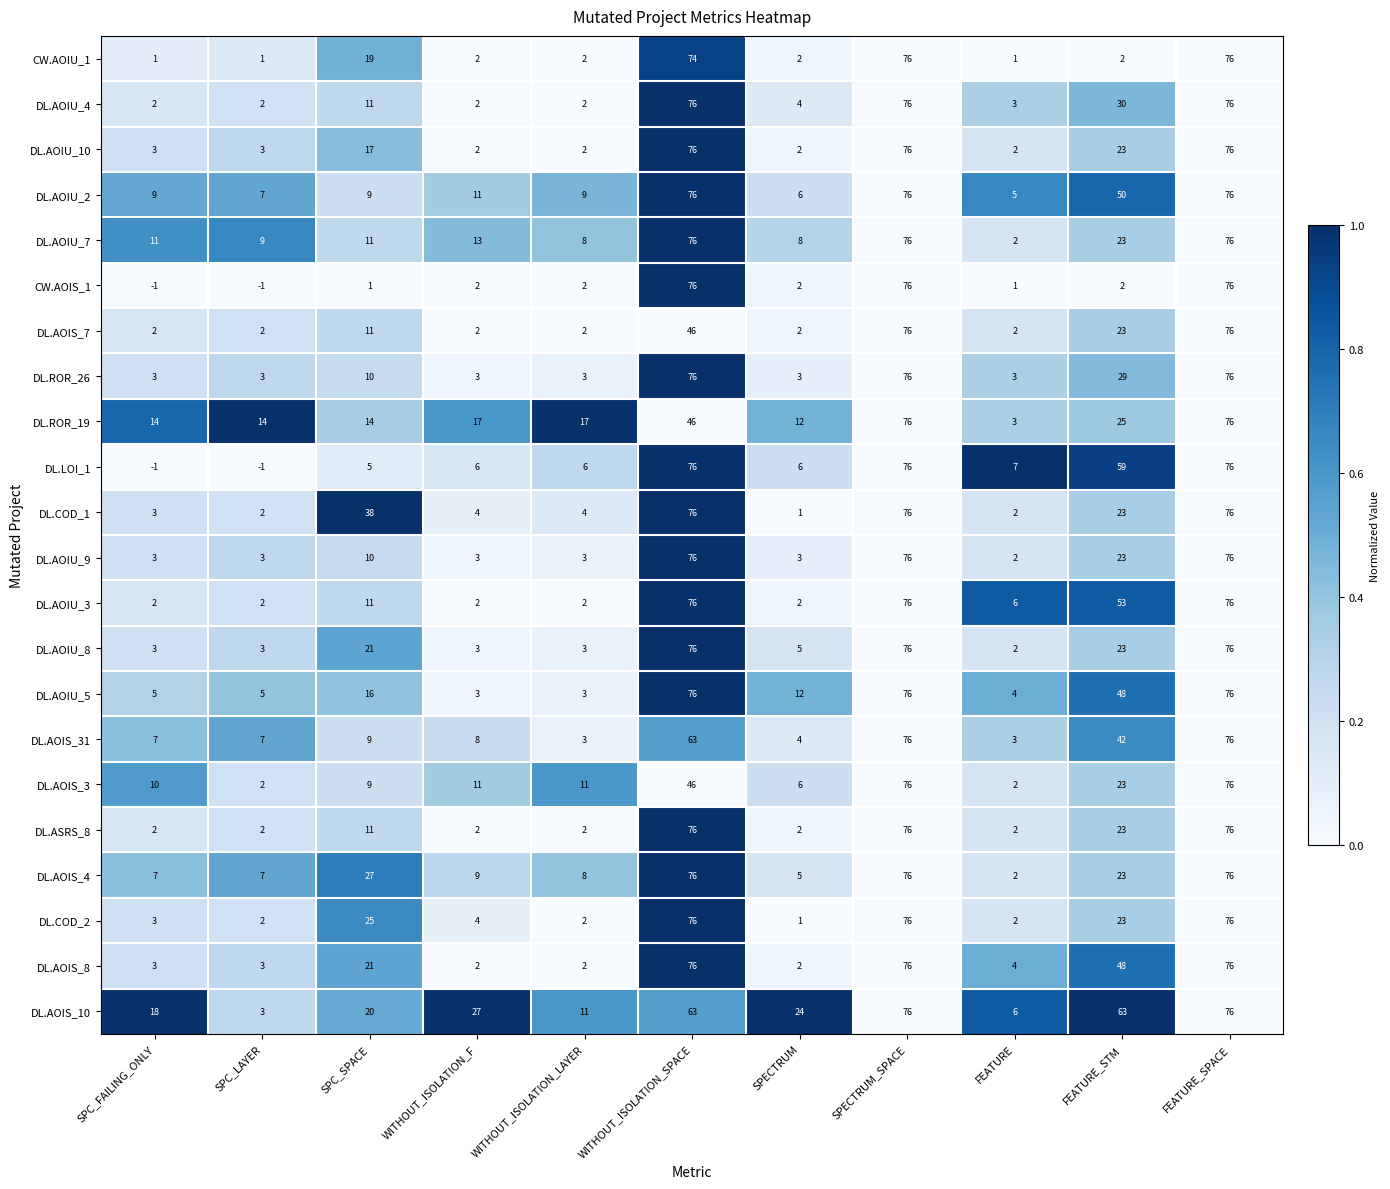

Read the DL.AOIS_31 value at SPECTRUM_SPACE, to the nearest 5.

75